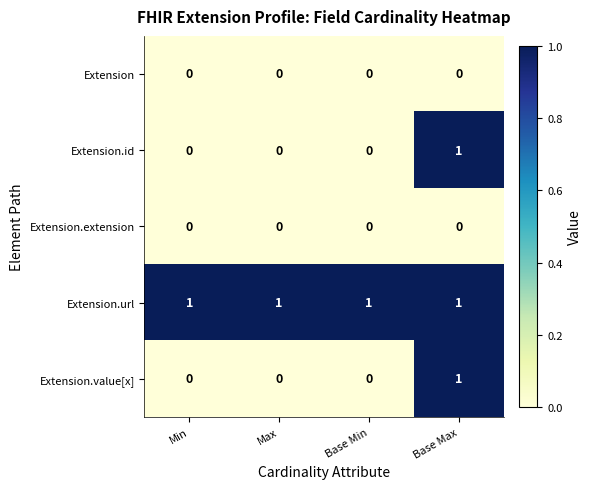

Count the Extension.value[x] values in the range 0 to 1.

4